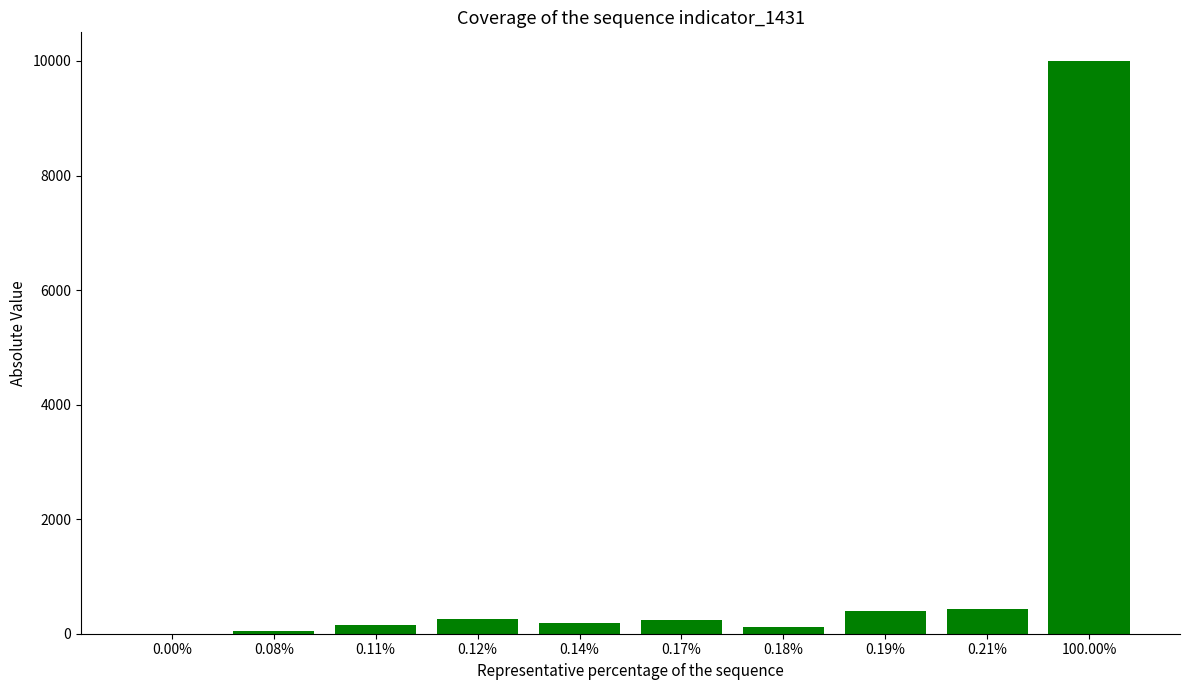

Which has a higher value, 0.00% or 0.19%?

0.19%